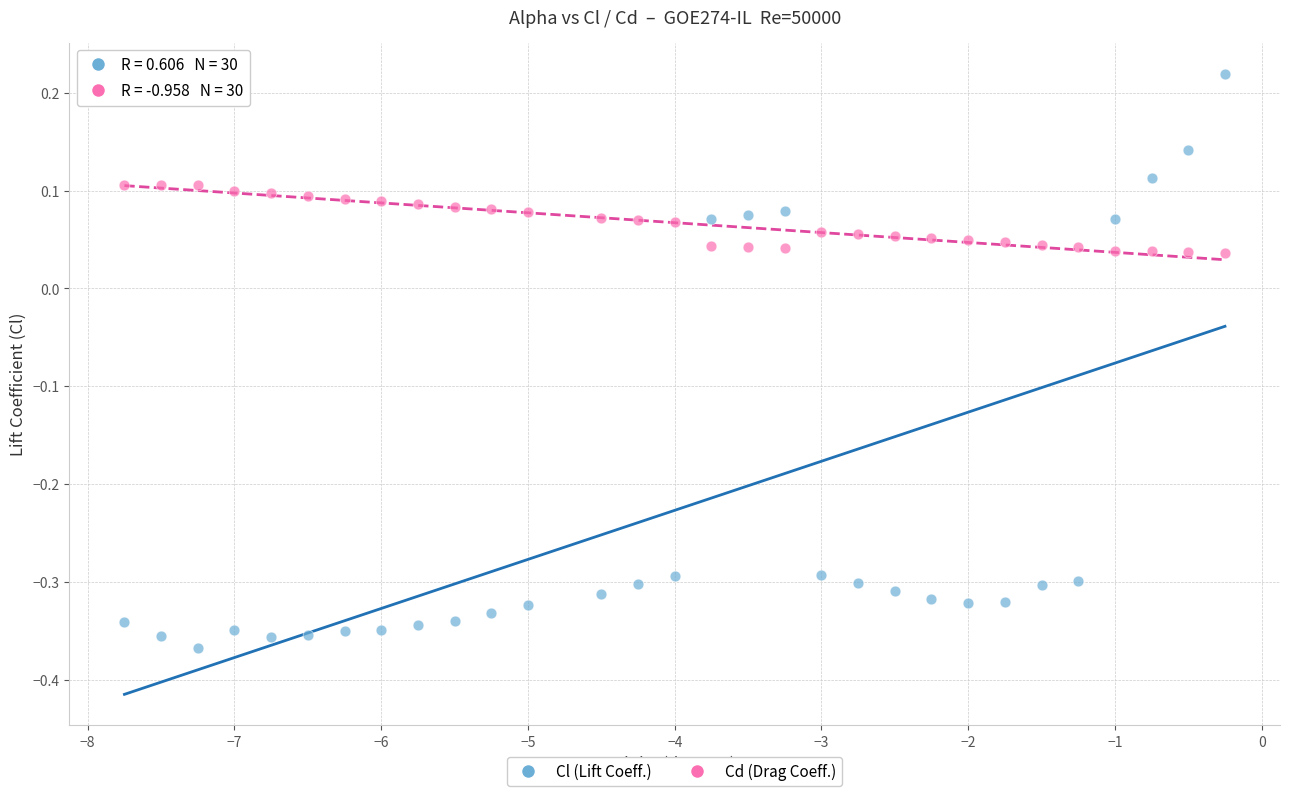

What is the X range (max minus min) for the scatter plot?

7.5